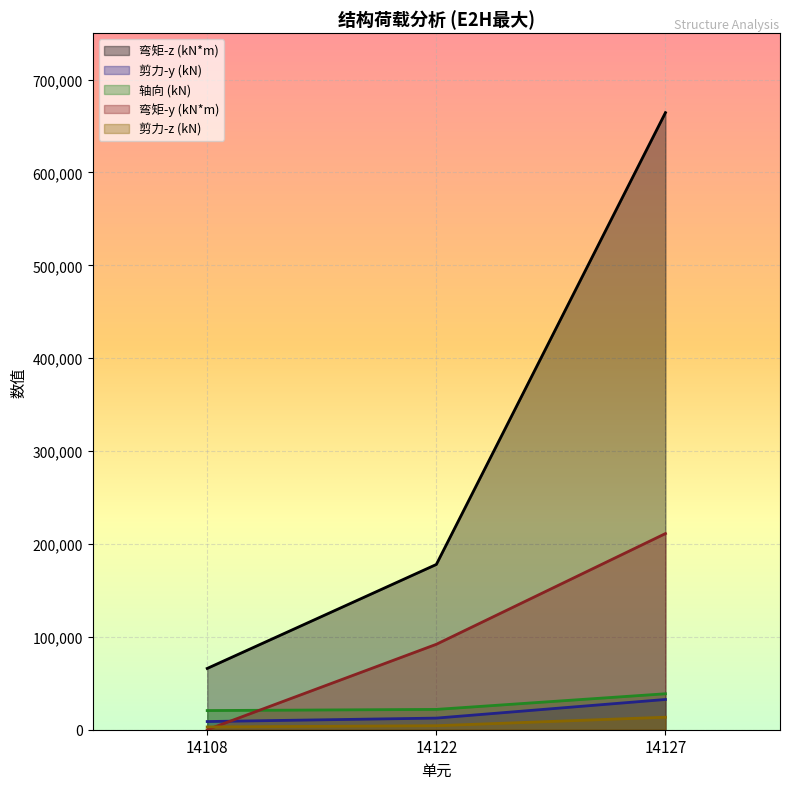

Count the number of categories in the chart.

3